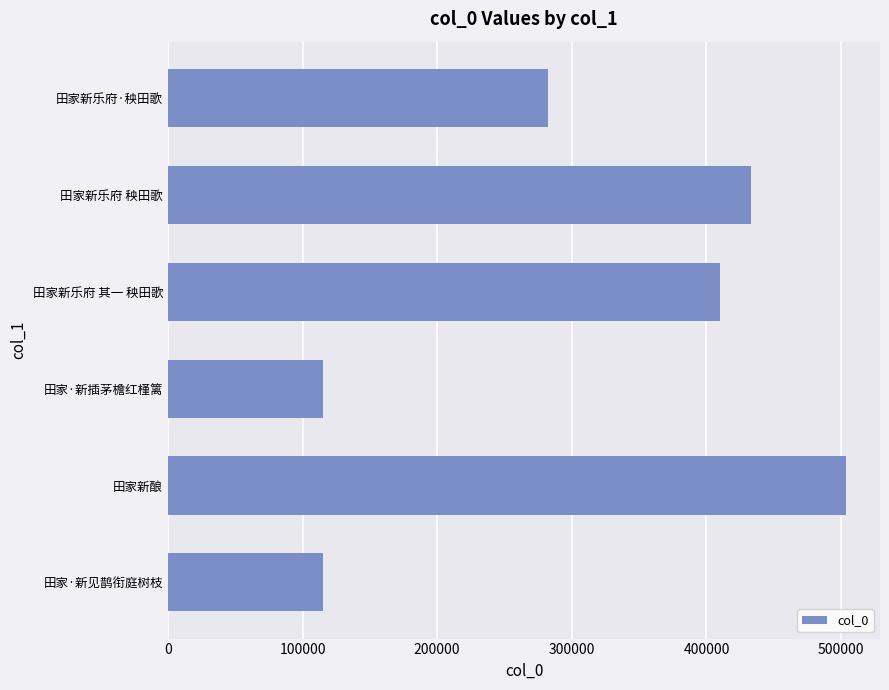

What value does the data have at 田家新酿?

503731